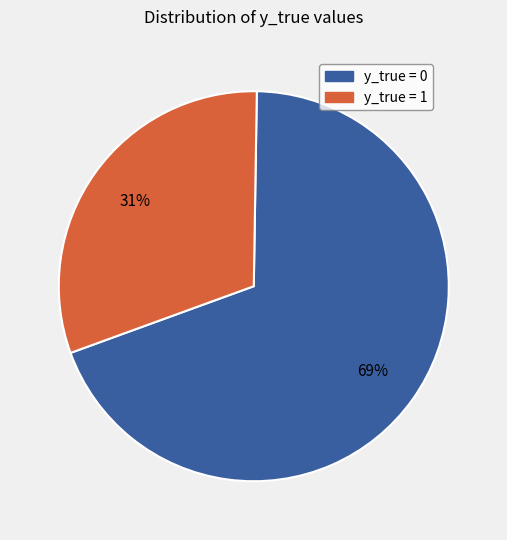

Which category accounts for the majority?

y_true = 0